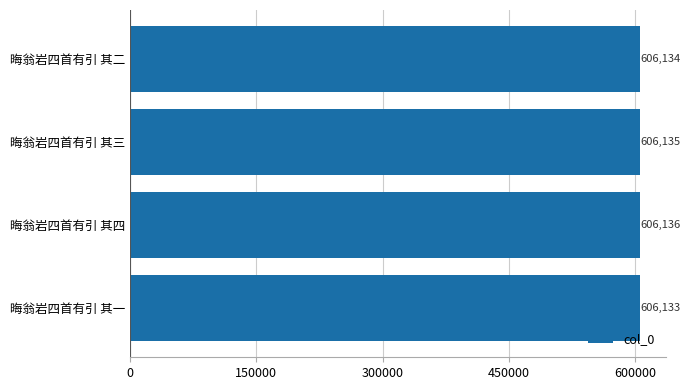

Between 晦翁岩四首有引 其三 and 晦翁岩四首有引 其一, which is larger?

晦翁岩四首有引 其三